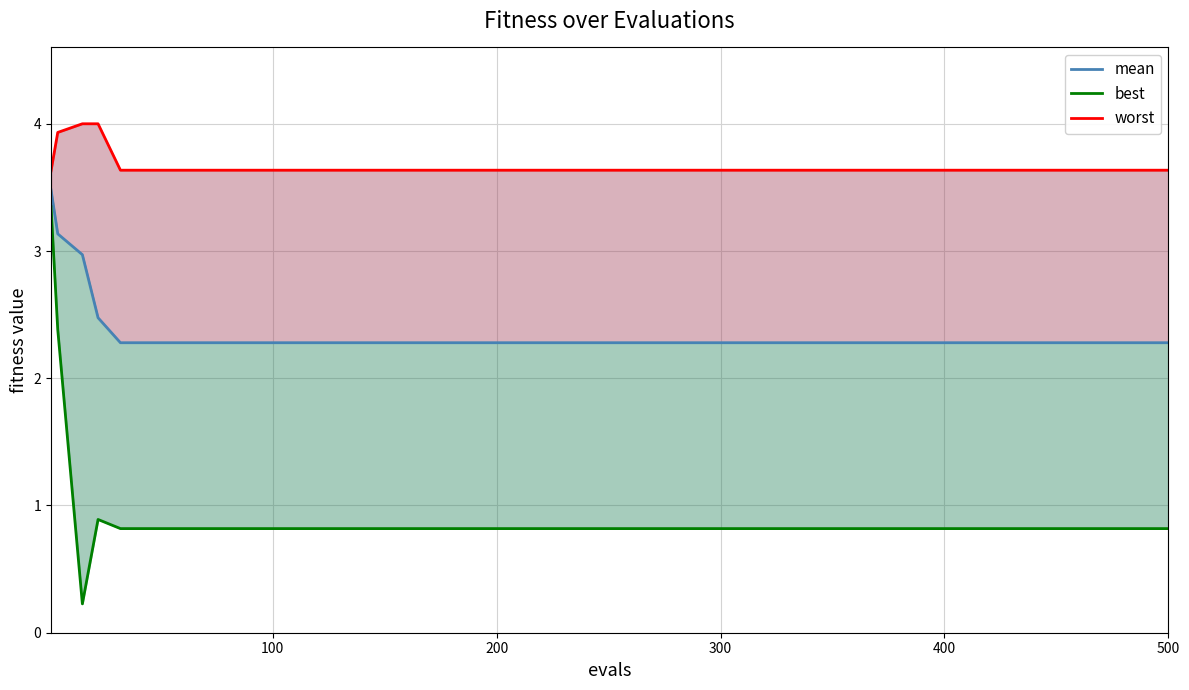

True or false: best and worst intersect in this chart.

False